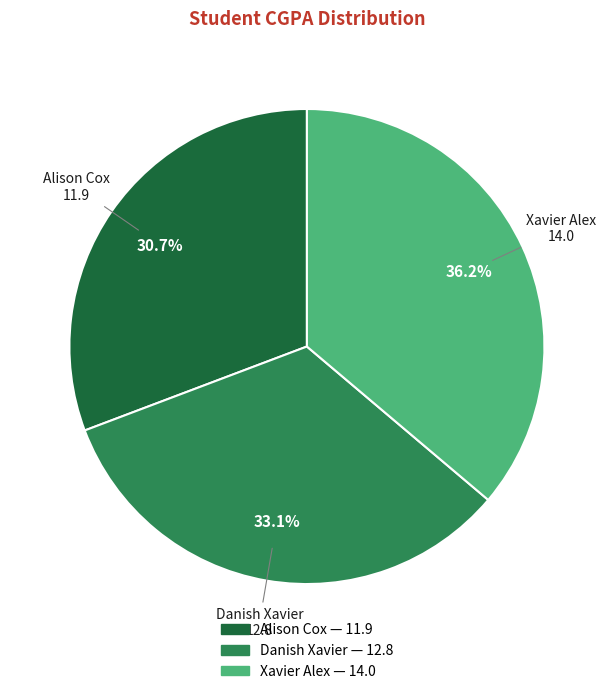

Which category has the smallest portion of the pie?

Alison Cox